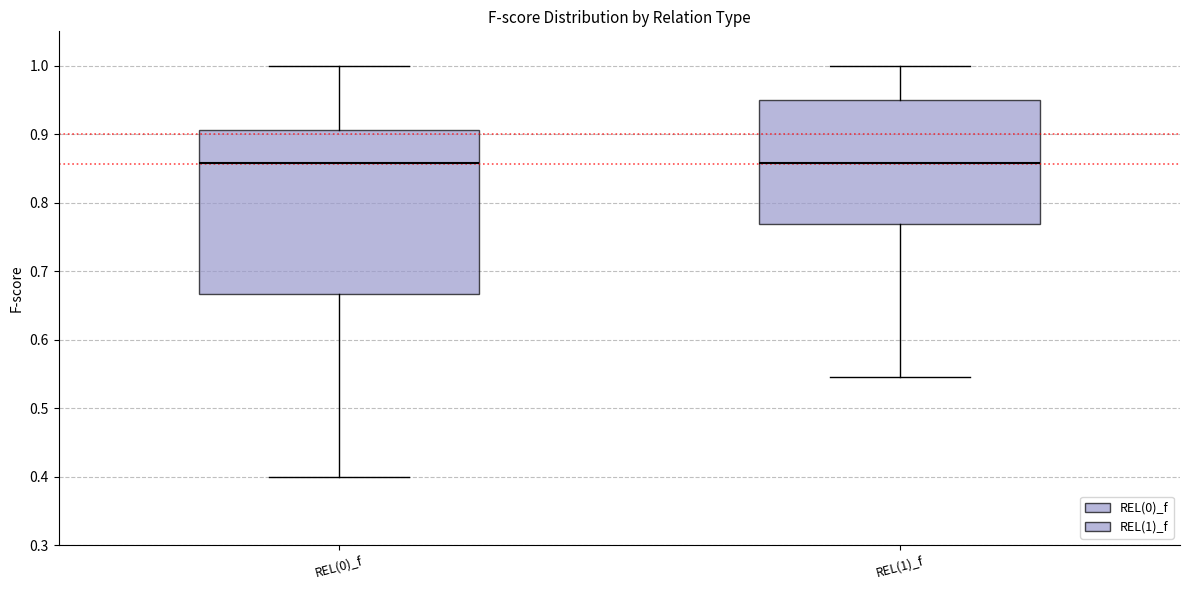

Reading left to right, transcribe this box plot: for each box, give where its median line is, the range the box spans, and where its two whiskers end, as read against the y-axis. The values are not printed on the chart, so give them approximately, as read against the axis.

REL(0)_f: median 0.86, box 0.67 to 0.91, whiskers 0.40 to 1.00
REL(1)_f: median 0.86, box 0.77 to 0.95, whiskers 0.55 to 1.00